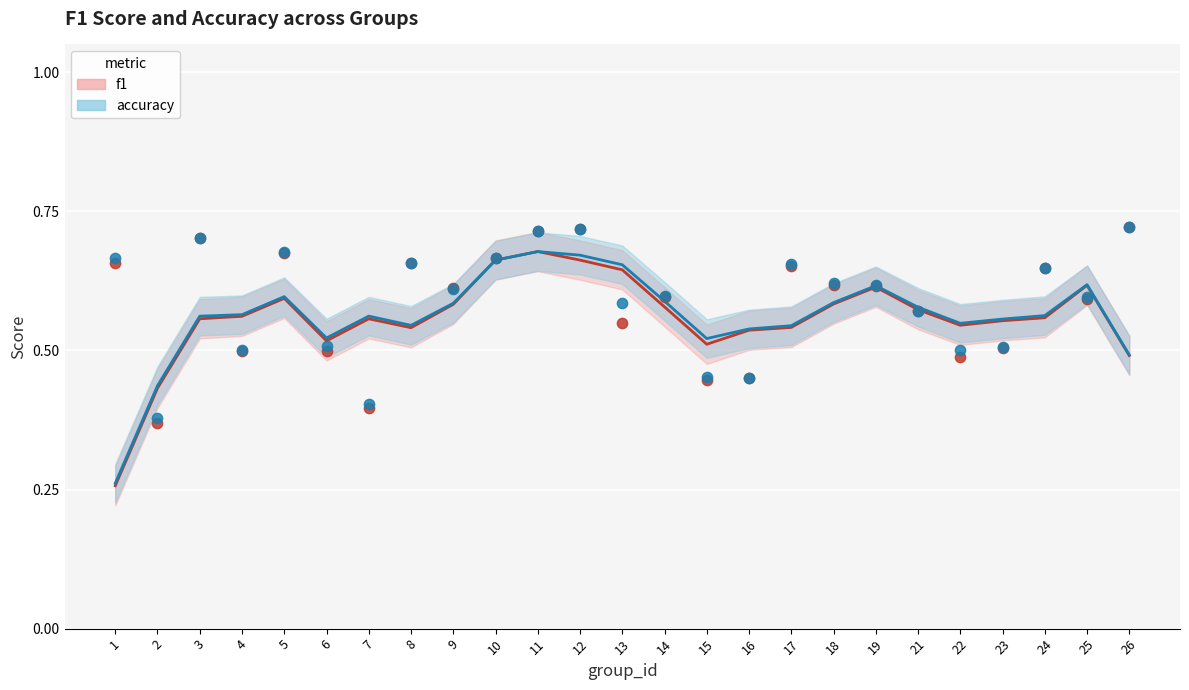

At which category is the sum across all series the highest?

26